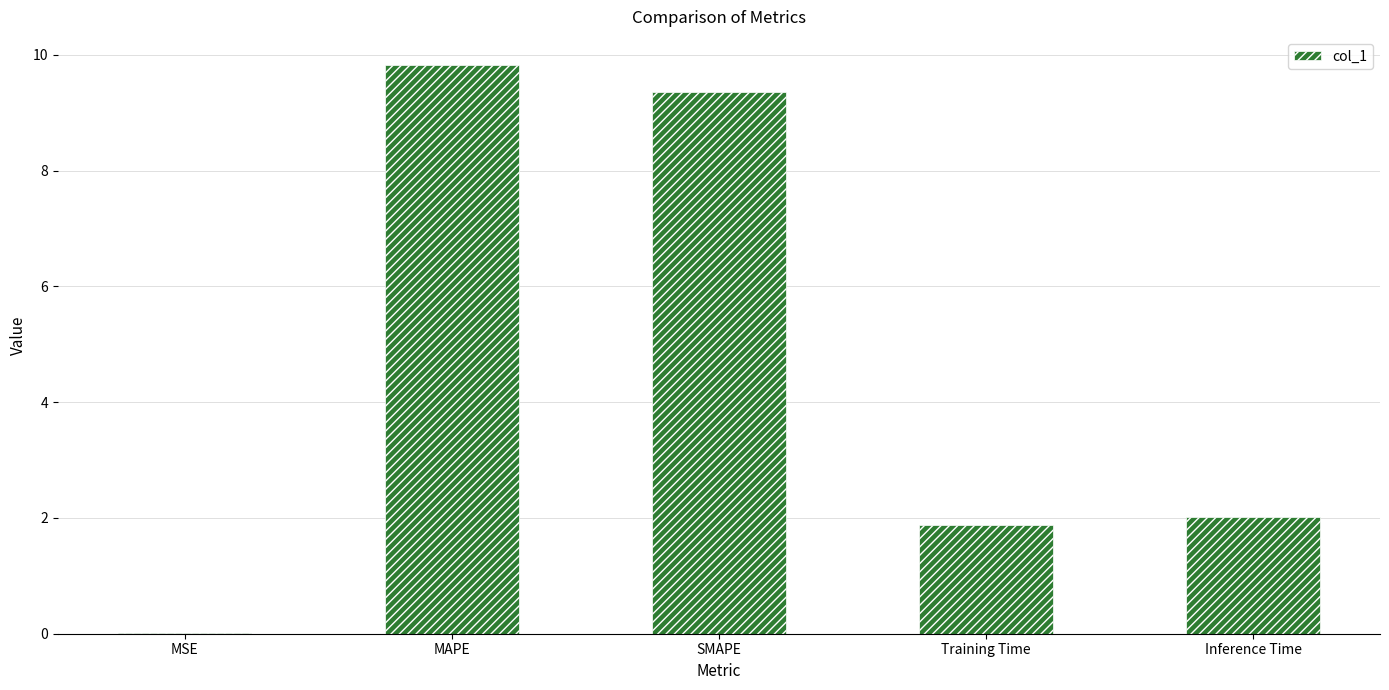

At which label does the data first exceed 2?

MAPE